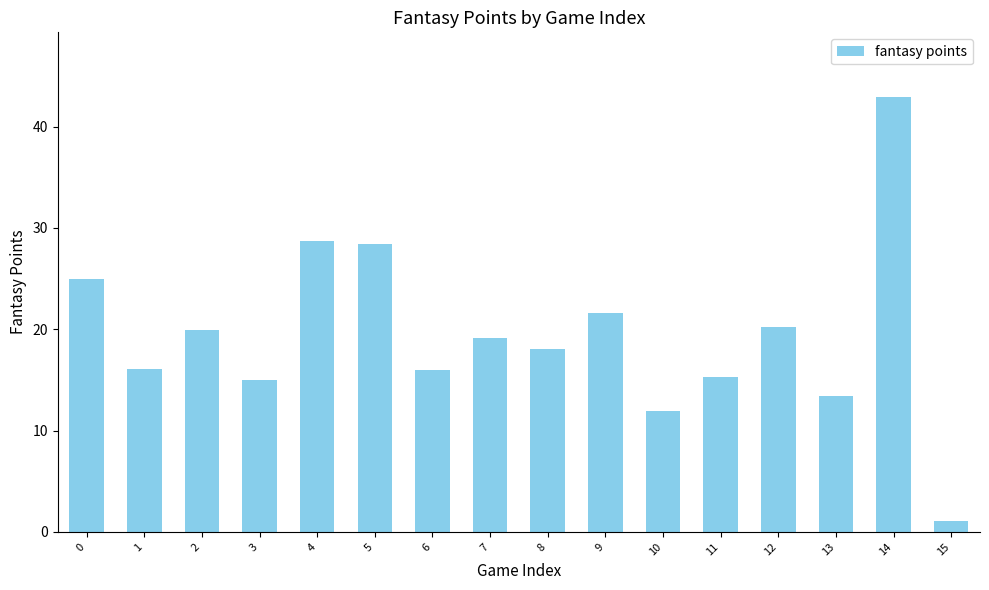

The value at 7 is 4.4. True or false?

False